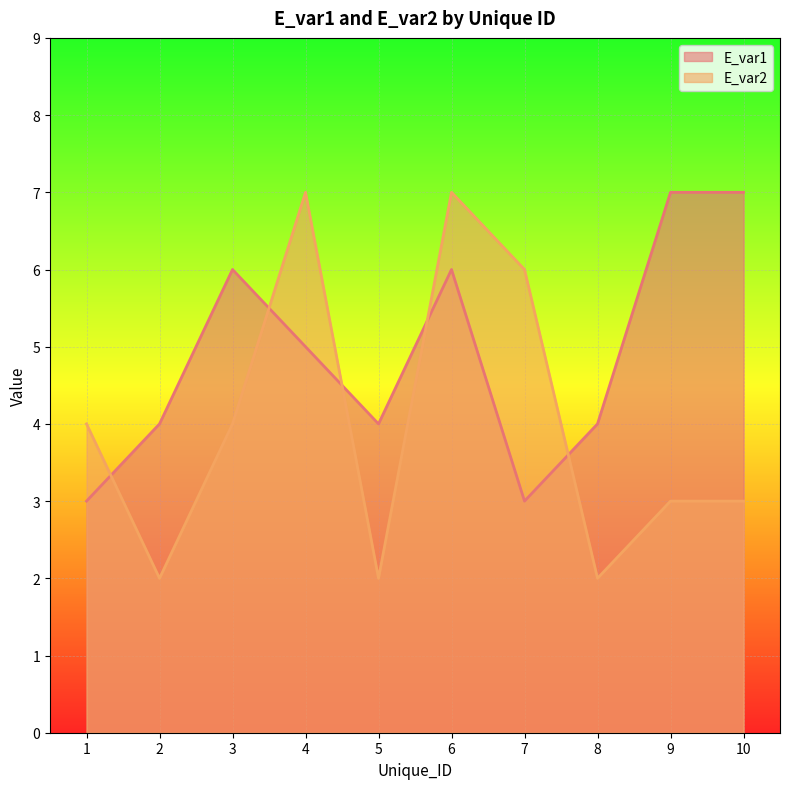

True or false: E_var1 has a value of 5 at 4.

True